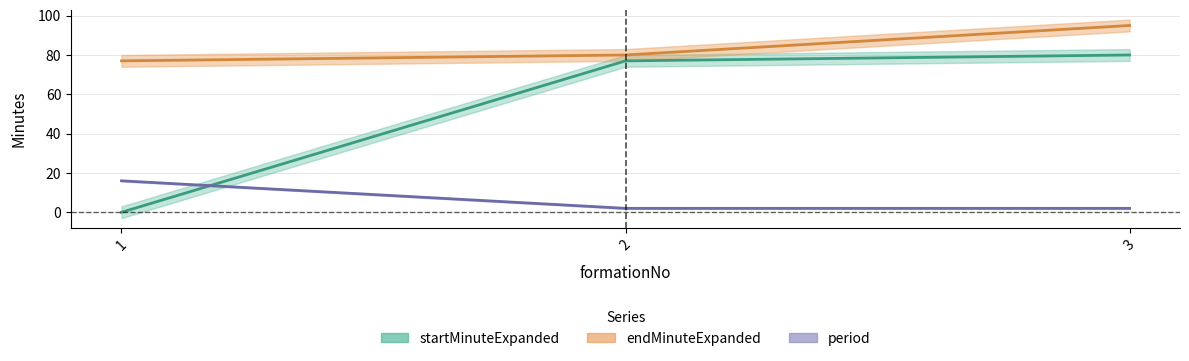

Which label corresponds to the smallest value in the chart?

1